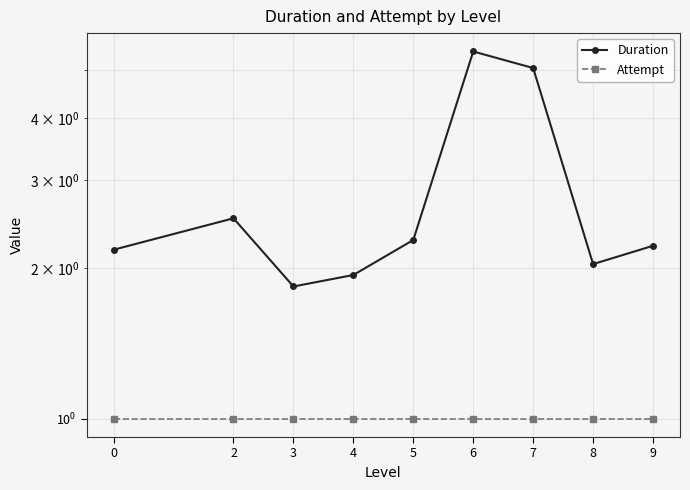

True or false: Attempt has more than 1 points higher than both neighbors.

False